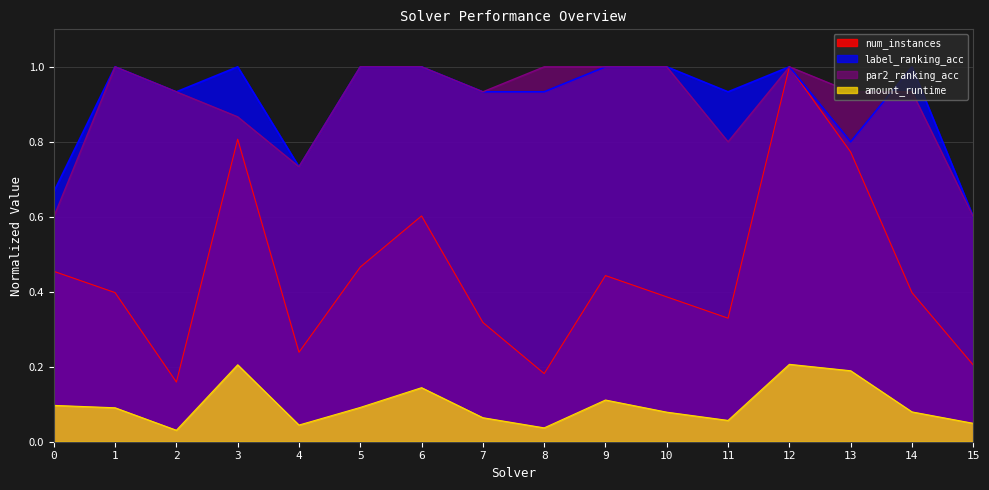

Which label corresponds to the largest value in the chart?

12